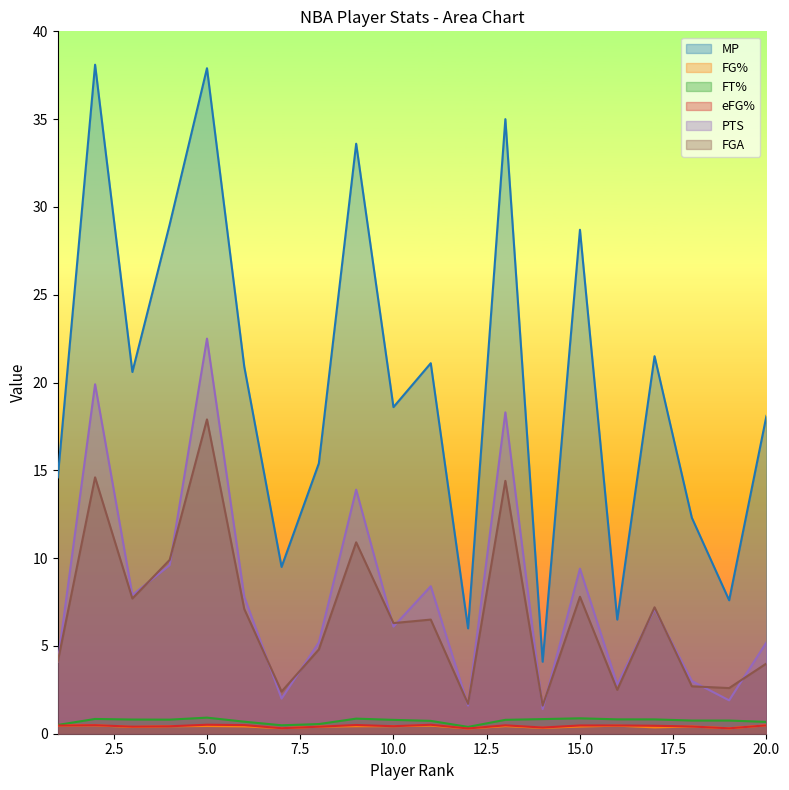

Reading left to right, list all the values displayed in this chart.

MP: 14.6	38.1	20.6	29.0	37.9	20.9	9.5	15.4	33.6	18.6	21.1	6.0	35.0	4.1	28.7	6.5	21.5	12.3	7.6	18.1
FG%: 0.5	0.5	0.4	0.4	0.4	0.4	0.3	0.4	0.4	0.4	0.5	0.3	0.4	0.3	0.4	0.5	0.4	0.4	0.3	0.5
FT%: 0.5	0.8	0.8	0.8	0.9	0.7	0.5	0.6	0.9	0.8	0.7	0.4	0.8	0.8	0.9	0.8	0.8	0.8	0.8	0.7
eFG%: 0.5	0.5	0.4	0.4	0.5	0.5	0.3	0.4	0.5	0.4	0.5	0.3	0.5	0.4	0.5	0.5	0.5	0.4	0.3	0.5
PTS: 4.1	19.9	7.9	9.6	22.5	7.8	2.0	5.2	13.9	6.1	8.4	1.6	18.3	1.4	9.4	2.8	7.1	3.0	1.9	5.2
FGA: 4.1	14.6	7.7	9.9	17.9	7.1	2.4	4.8	10.9	6.3	6.5	1.7	14.4	1.6	7.8	2.5	7.2	2.7	2.6	4.0